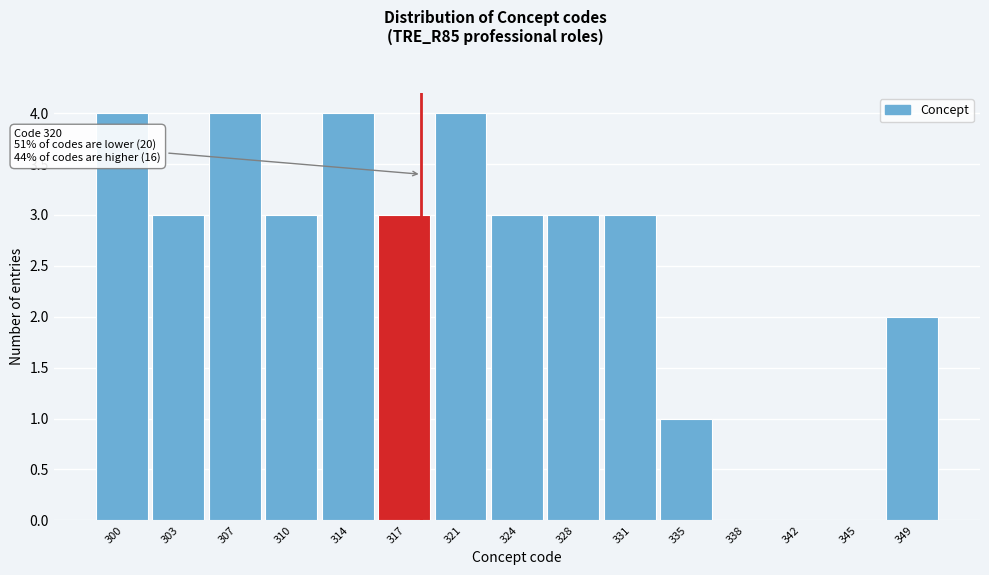

Reading left to right, extract all data points from this chart.

300=4	303=3	307=4	310=3	314=4	317=3	321=4	324=3	328=3	331=3	335=1	338=0	342=0	345=0	349=2